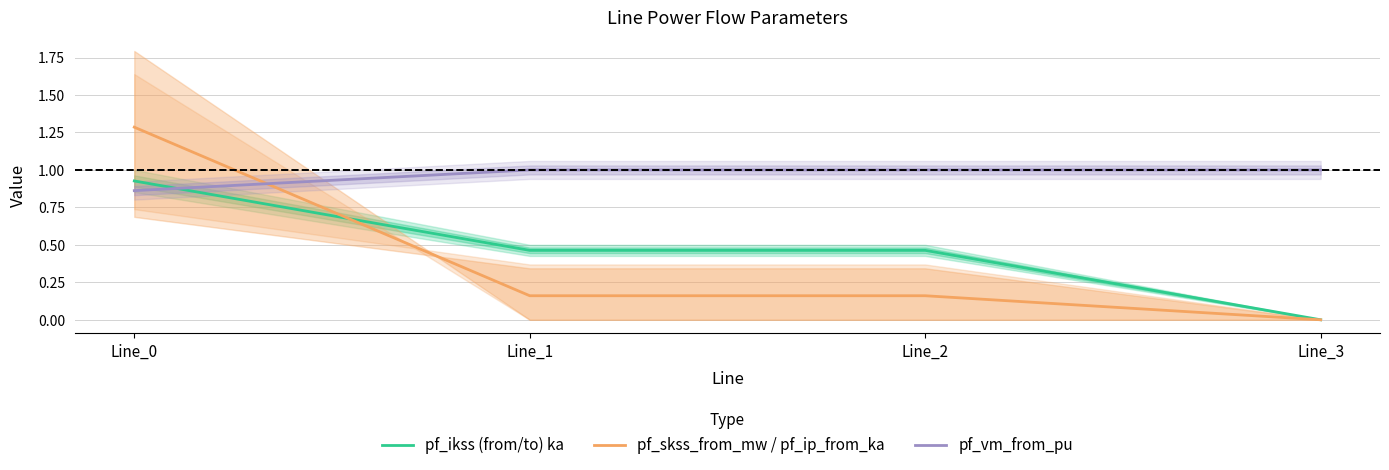

What is the difference between the second highest and minimum values in the pf_vm_from_pu series?

0.1